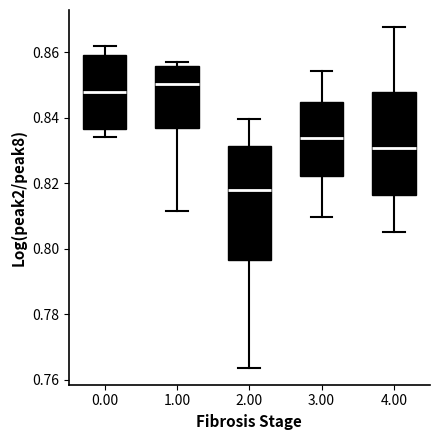

Where is the lower edge of the box at x = 3.00 on the y-axis? The values are not printed on the chart, so give them approximately, as read against the axis.

0.822